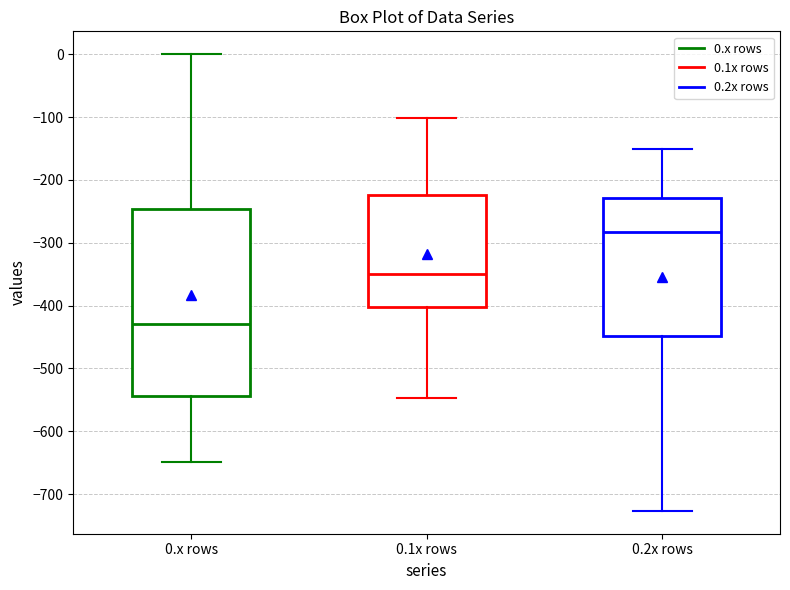

Reading left to right, read every box against the y-axis: the position of its median line, the range the box covers, and the ends of its whiskers. The values are not printed on the chart, so give them approximately, as read against the axis.

0.x rows: median -430, box -540 to -250, whiskers -650 to 0
0.1x rows: median -350, box -400 to -220, whiskers -550 to -100
0.2x rows: median -280, box -450 to -230, whiskers -730 to -150